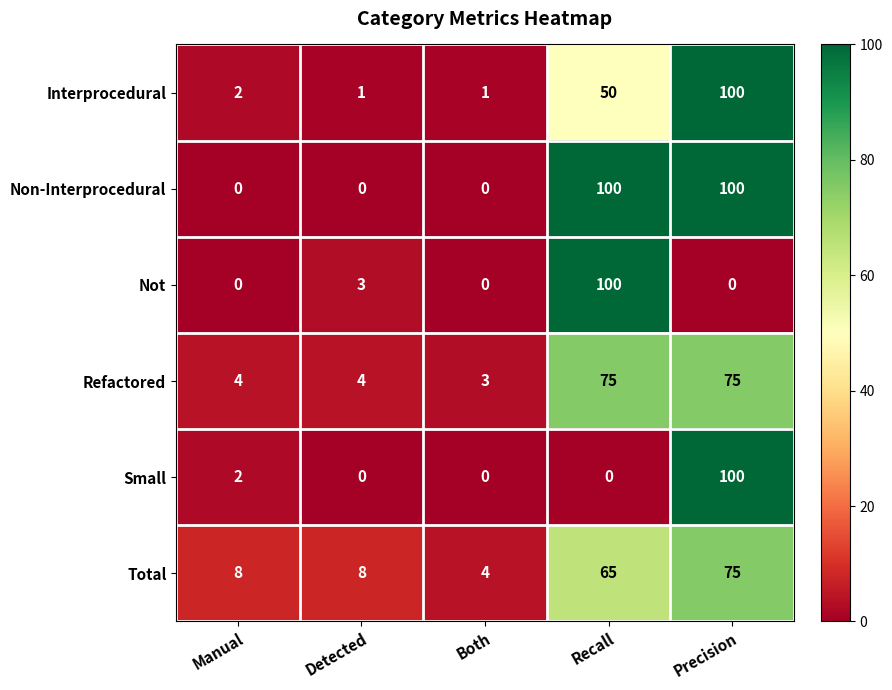

What is the difference between the highest and lowest values at Both?

4